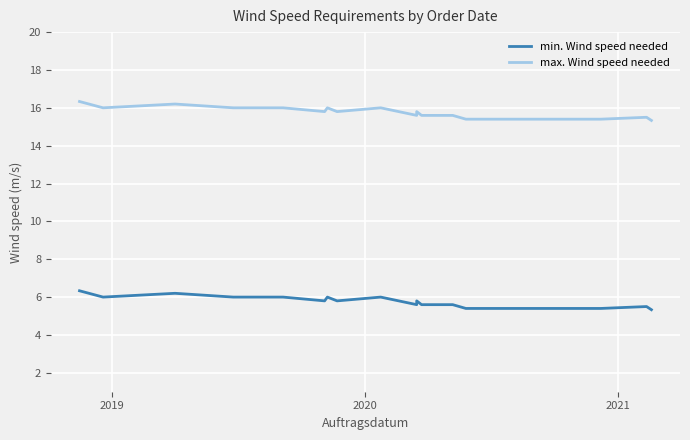

Is this an area chart (filled region under the line)?

No